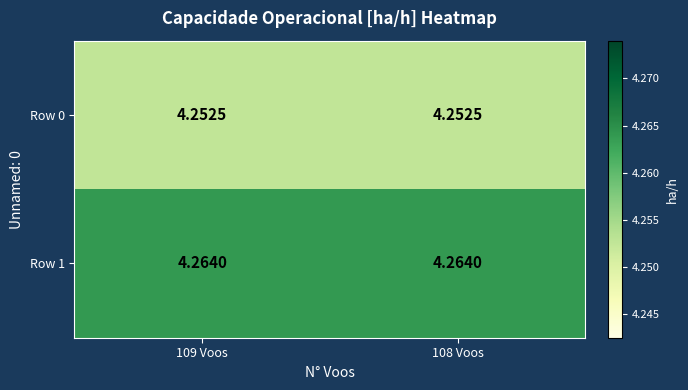

Is the value of Row 0 at 108 Voos greater than the value of Row 1 at 109 Voos?

No